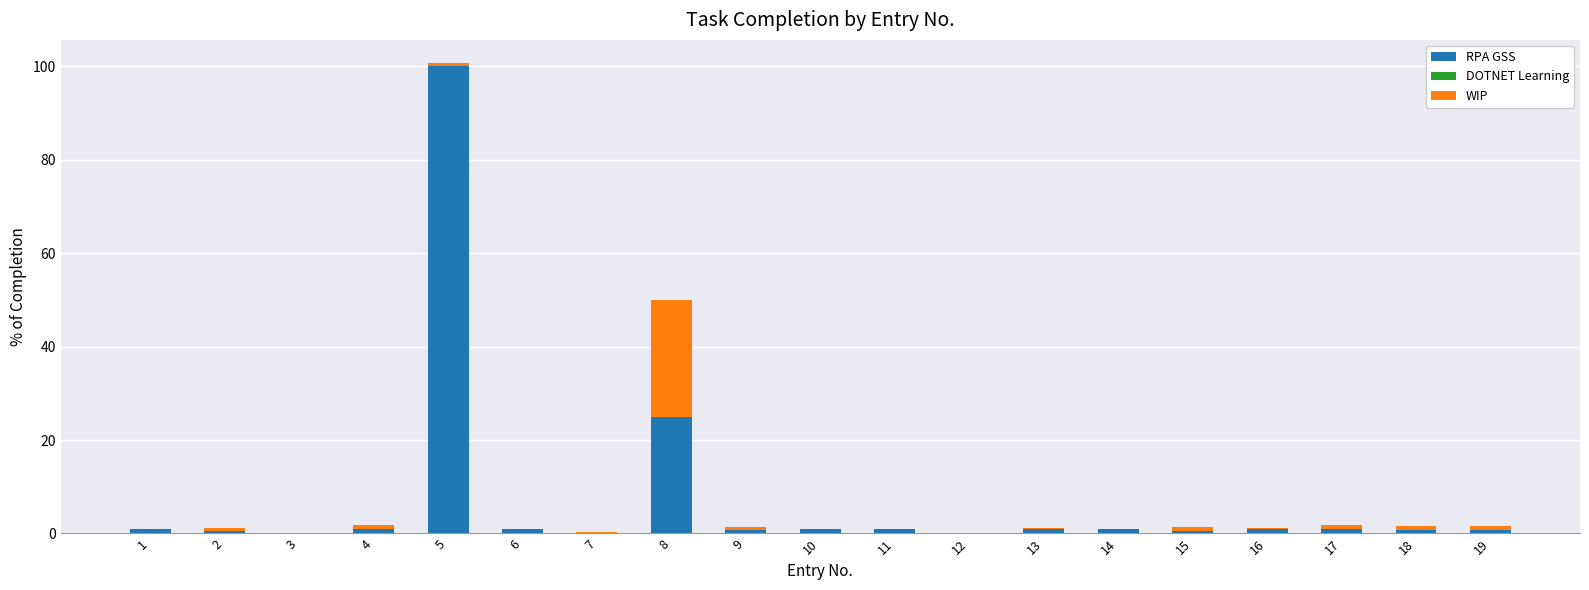

What is the total value across all series at 8?

50.0